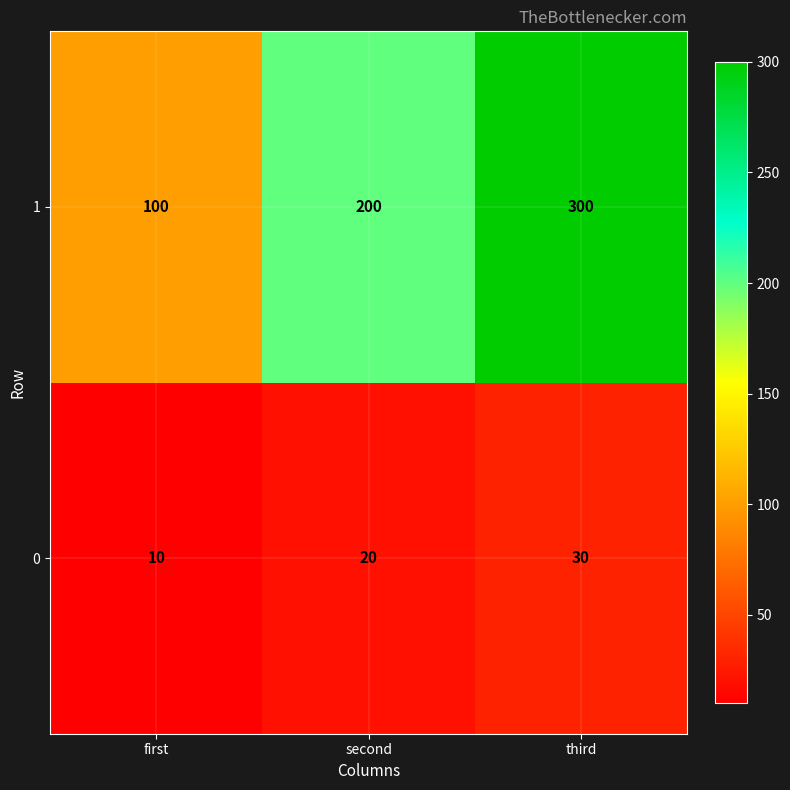

What is the total value across all series at first?

110